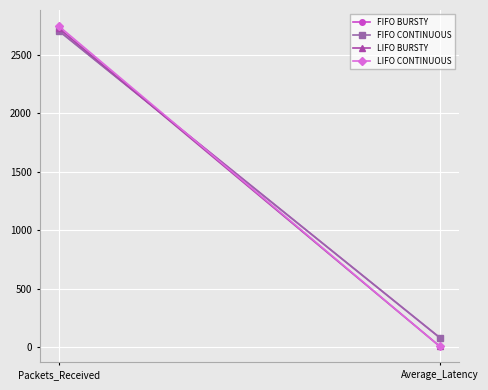

At Packets_Received, list the series in order from largest to smallest.

LIFO CONTINUOUS, LIFO BURSTY, FIFO BURSTY, FIFO CONTINUOUS